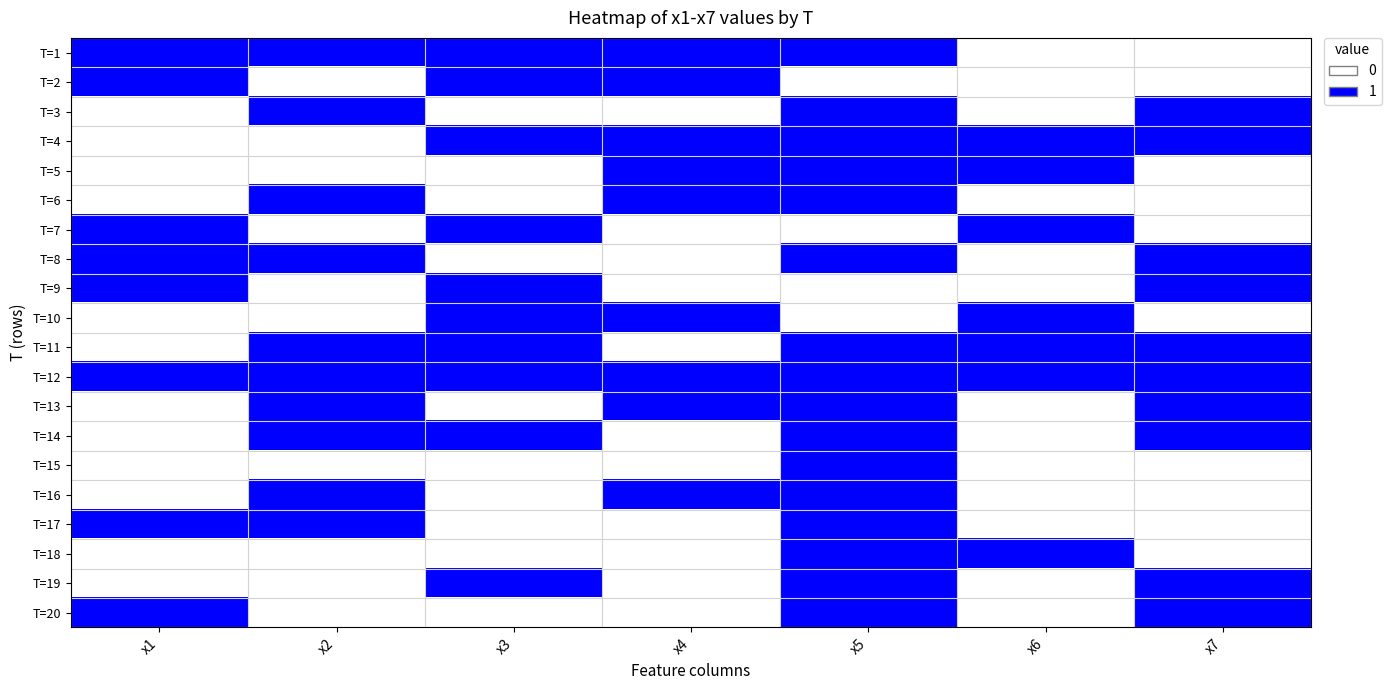

Reading right to left, transcribe all the data shown in this chart.

T=1: x7=0	x6=0	x5=1	x4=1	x3=1	x2=1	x1=1
T=2: x7=0	x6=0	x5=0	x4=1	x3=1	x2=0	x1=1
T=3: x7=1	x6=0	x5=1	x4=0	x3=0	x2=1	x1=0
T=4: x7=1	x6=1	x5=1	x4=1	x3=1	x2=0	x1=0
T=5: x7=0	x6=1	x5=1	x4=1	x3=0	x2=0	x1=0
T=6: x7=0	x6=0	x5=1	x4=1	x3=0	x2=1	x1=0
T=7: x7=0	x6=1	x5=0	x4=0	x3=1	x2=0	x1=1
T=8: x7=1	x6=0	x5=1	x4=0	x3=0	x2=1	x1=1
T=9: x7=1	x6=0	x5=0	x4=0	x3=1	x2=0	x1=1
T=10: x7=0	x6=1	x5=0	x4=1	x3=1	x2=0	x1=0
T=11: x7=1	x6=1	x5=1	x4=0	x3=1	x2=1	x1=0
T=12: x7=1	x6=1	x5=1	x4=1	x3=1	x2=1	x1=1
T=13: x7=1	x6=0	x5=1	x4=1	x3=0	x2=1	x1=0
T=14: x7=1	x6=0	x5=1	x4=0	x3=1	x2=1	x1=0
T=15: x7=0	x6=0	x5=1	x4=0	x3=0	x2=0	x1=0
T=16: x7=0	x6=0	x5=1	x4=1	x3=0	x2=1	x1=0
T=17: x7=0	x6=0	x5=1	x4=0	x3=0	x2=1	x1=1
T=18: x7=0	x6=1	x5=1	x4=0	x3=0	x2=0	x1=0
T=19: x7=1	x6=0	x5=1	x4=0	x3=1	x2=0	x1=0
T=20: x7=1	x6=0	x5=1	x4=0	x3=0	x2=0	x1=1